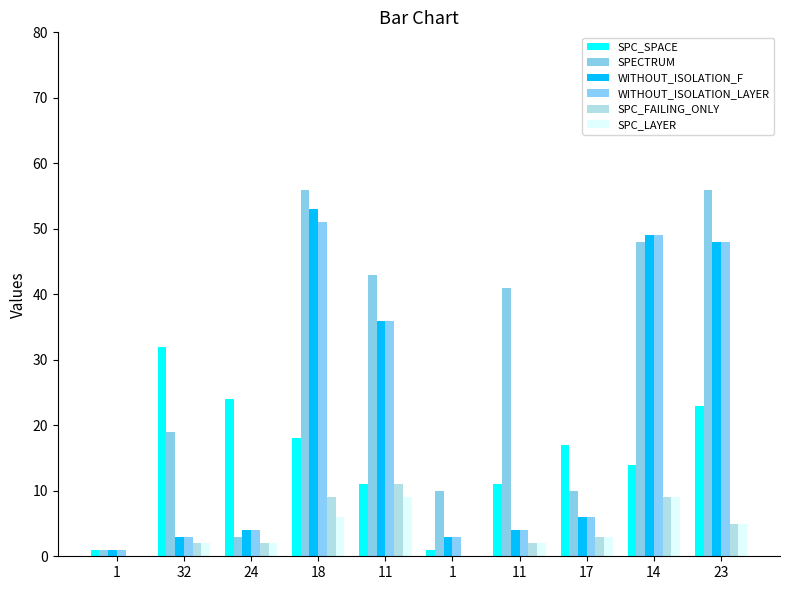

Reading right to left, what are all the values shown in this chart?

SPC_SPACE: 23	14	17	11	1	11	18	24	32	1
SPECTRUM: 56	48	10	41	10	43	56	3	19	1
WITHOUT_ISOLATION_F: 48	49	6	4	3	36	53	4	3	1
WITHOUT_ISOLATION_LAYER: 48	49	6	4	3	36	51	4	3	1
SPC_FAILING_ONLY: 5	9	3	2	-1	11	9	2	2	-1
SPC_LAYER: 5	9	3	2	-1	9	6	2	2	-1